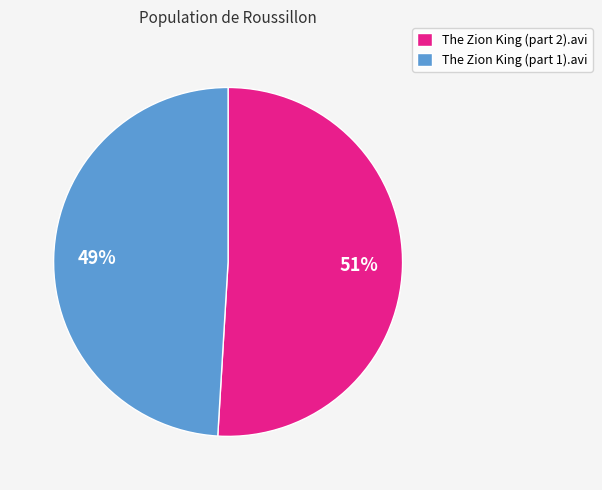

Does The Zion King (part 1).avi account for over 50% of the chart?

No